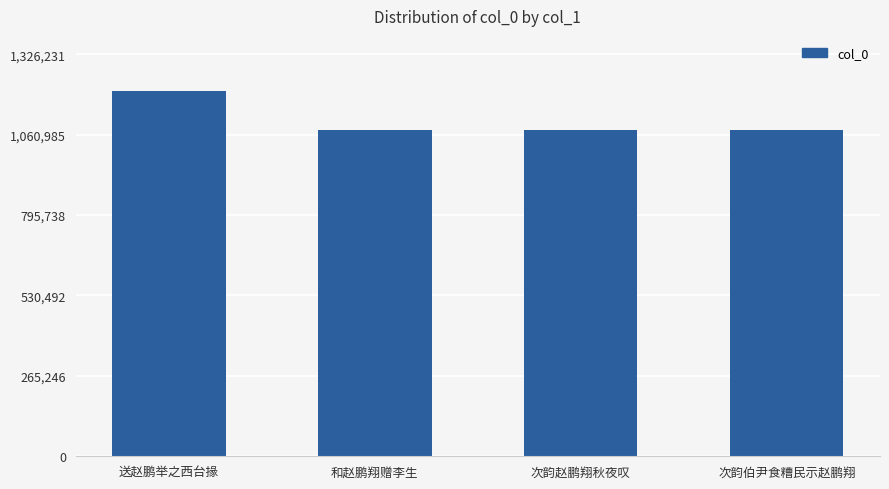

What is the minimum value shown in the chart?

1074990